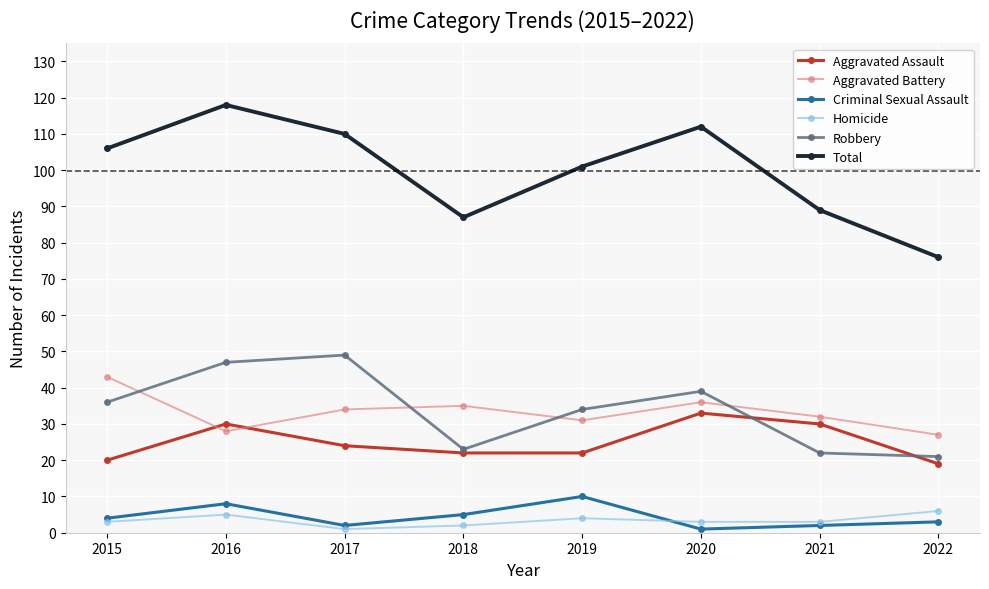

What is the sum of the Homicide values at 2022 and 2021?

9